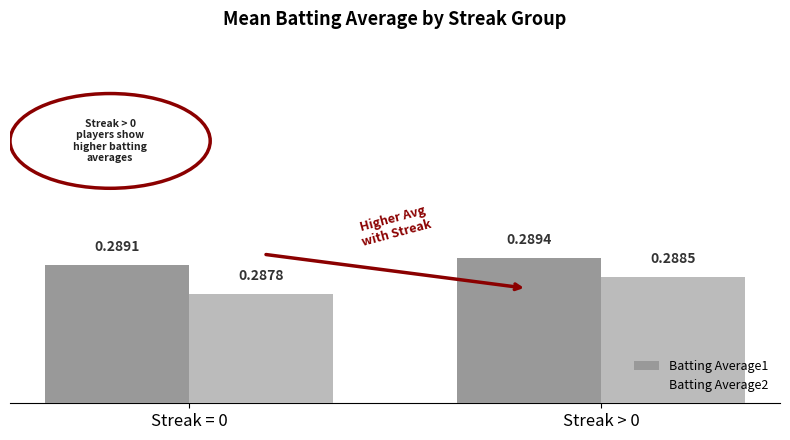

Which series has the widest spread of values?

Batting Average2